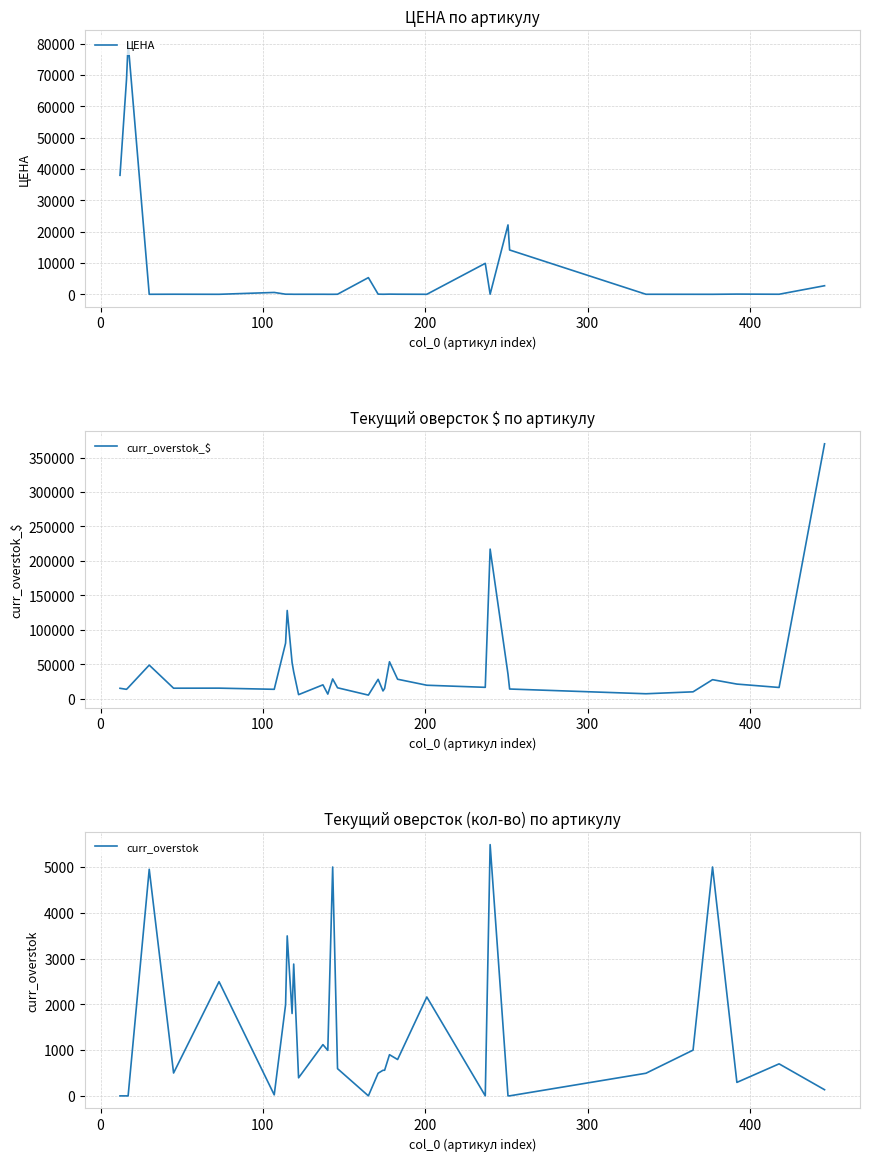

The value of curr_overstok at 22 is 1238.3. True or false?

False